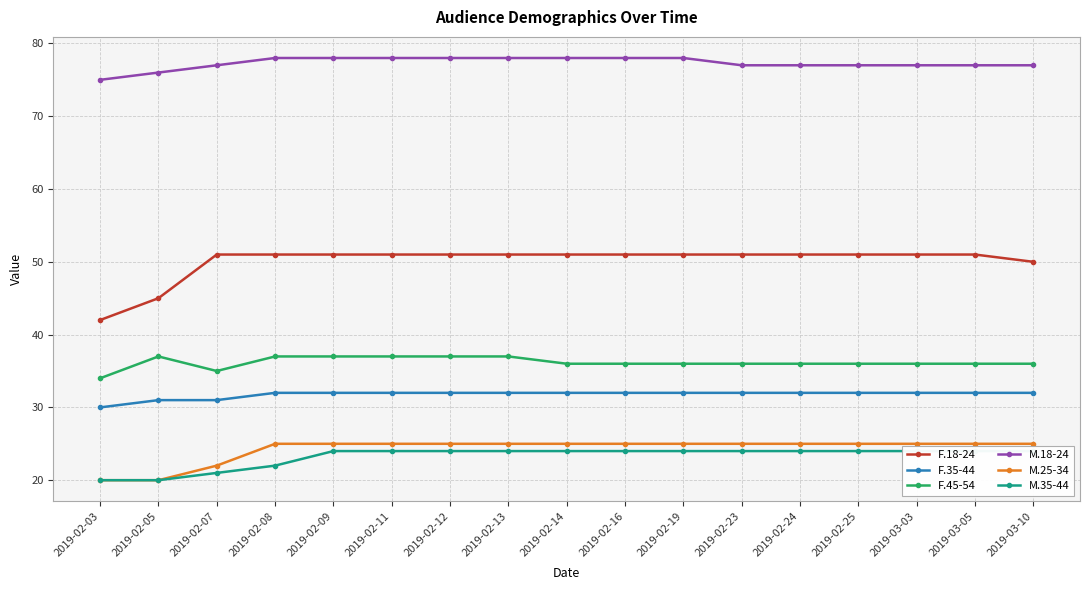

At which label is M.25-34 closest to 22?

2019-02-07